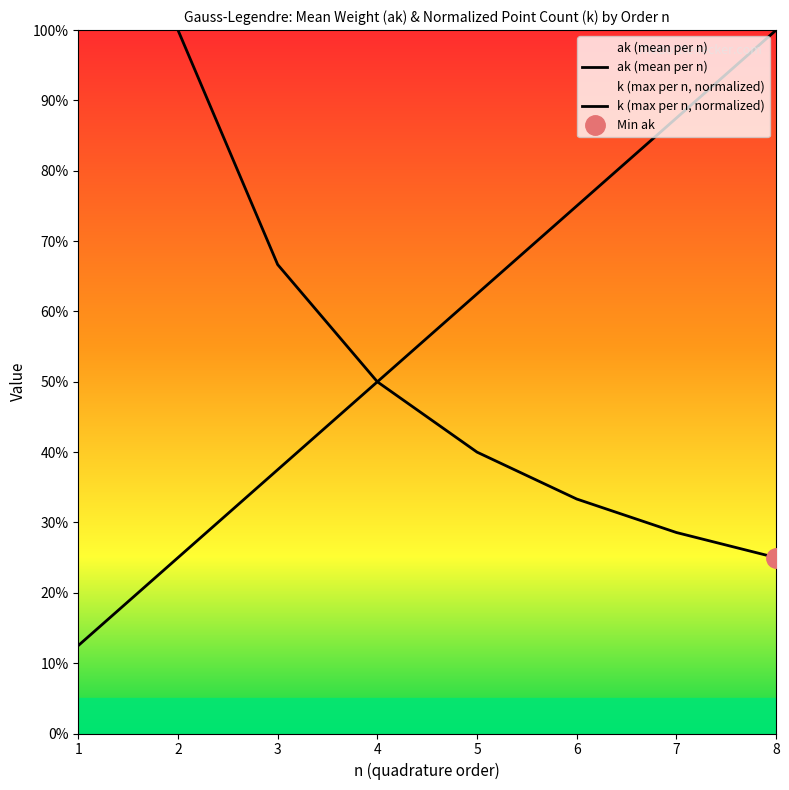

Rank the categories by ak (mean per n) value from lowest to highest.

8, 7, 6, 5, 4, 3, 2, 1